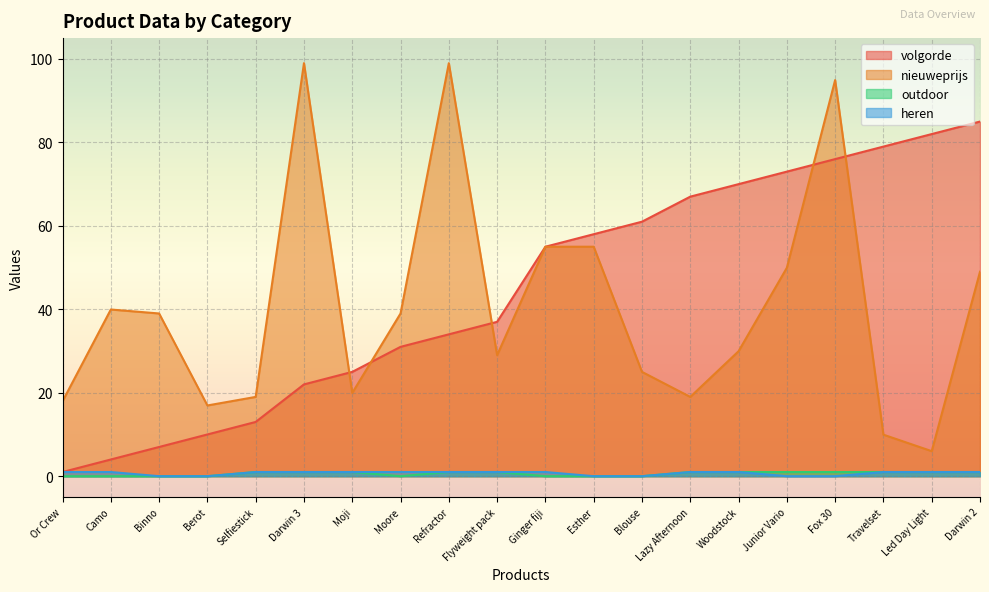

True or false: outdoor has a value of 1.0 at Travelset.

True